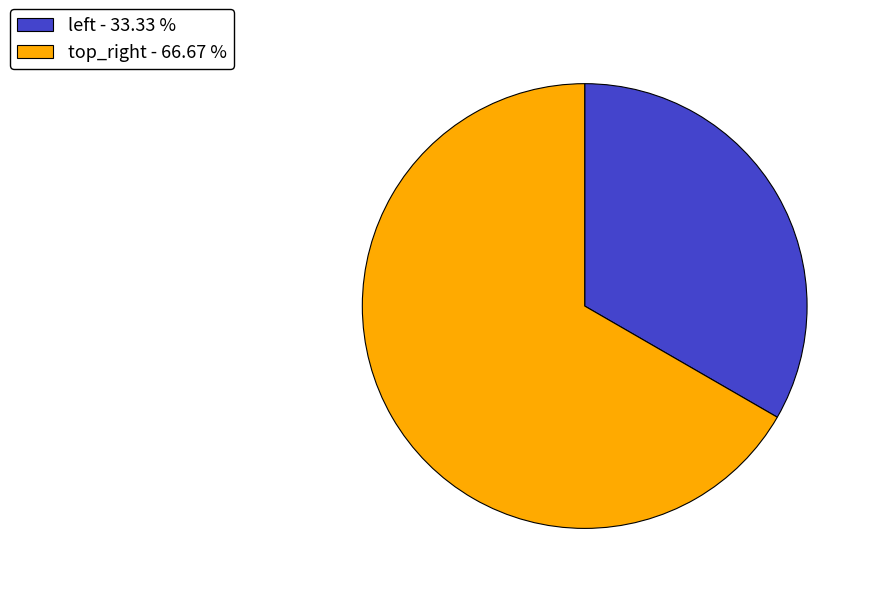

Rank the categories by value from highest to lowest.

top_right, left